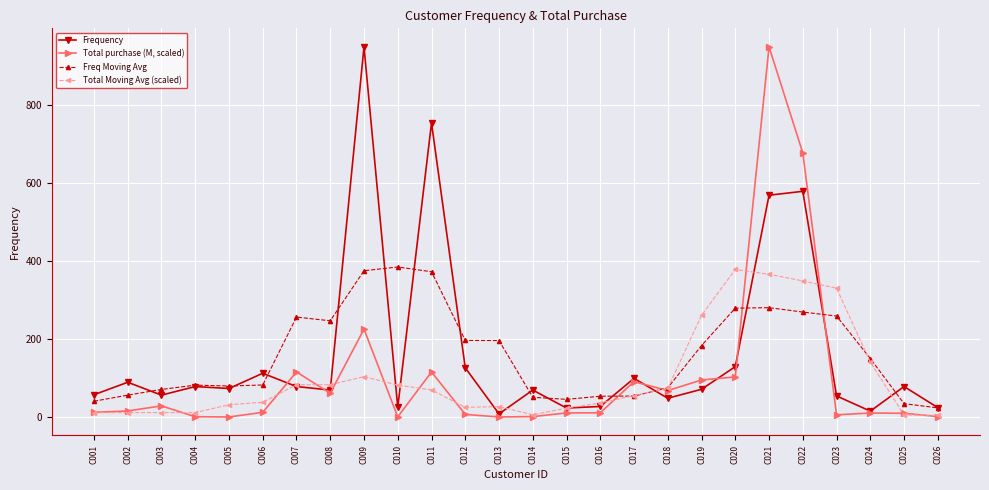

The Total Moving Avg (scaled) series shows 82.7 at C007. True or false?

True